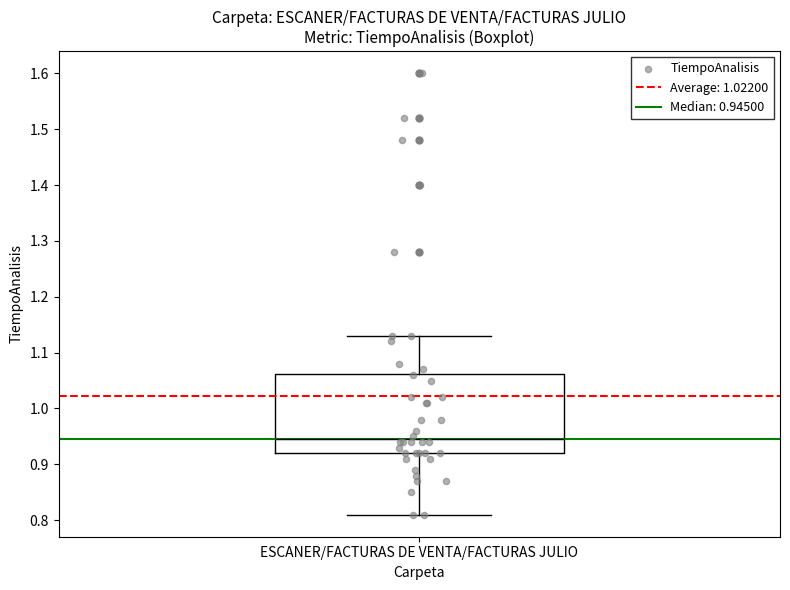

Where does the median line of the box for ESCANER/FACTURAS DE VENTA/FACTURAS JULIO sit on the y-axis? The values are not printed on the chart, so give them approximately, as read against the axis.

0.95